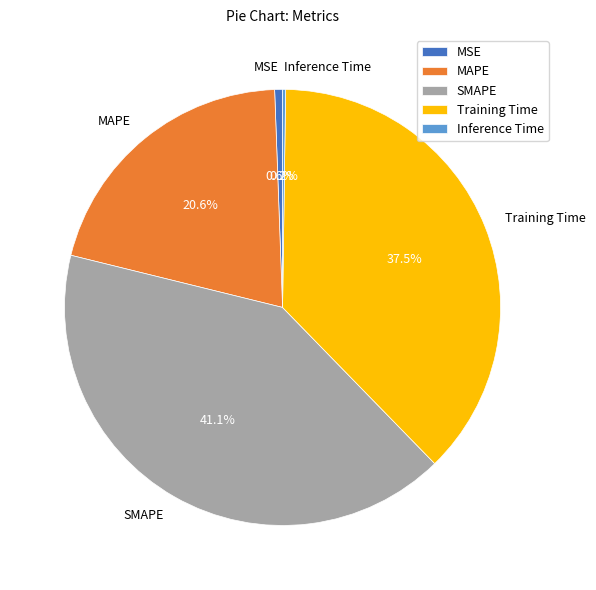

Which slice is the largest?

SMAPE